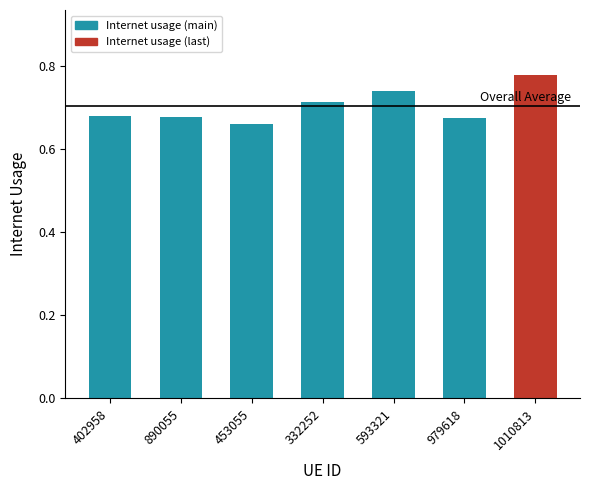

Count the number of data series in this chart.

1